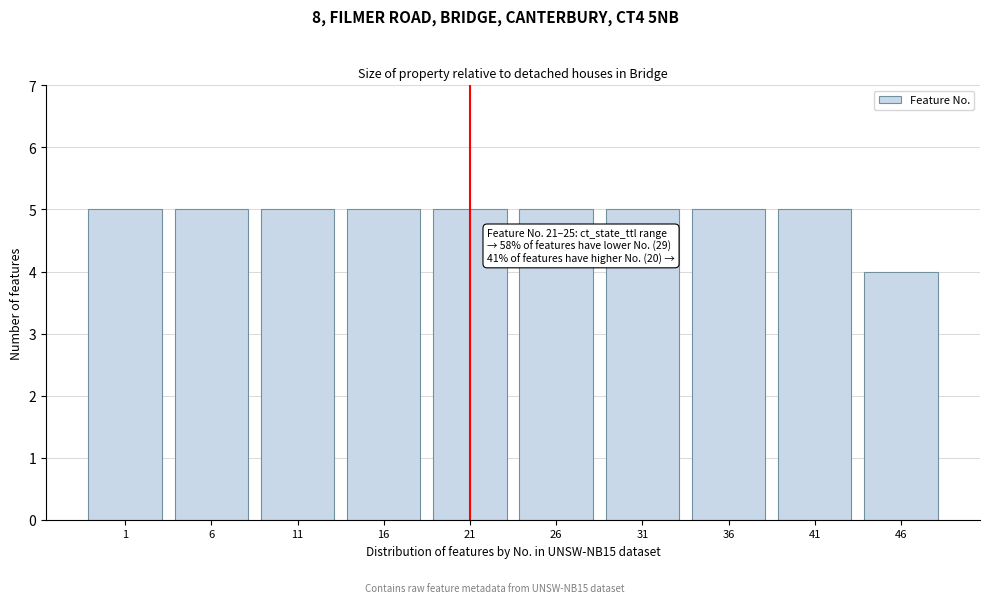

Reading left to right, list all the values displayed in this chart.

1=5	6=5	11=5	16=5	21=5	26=5	31=5	36=5	41=5	46=4